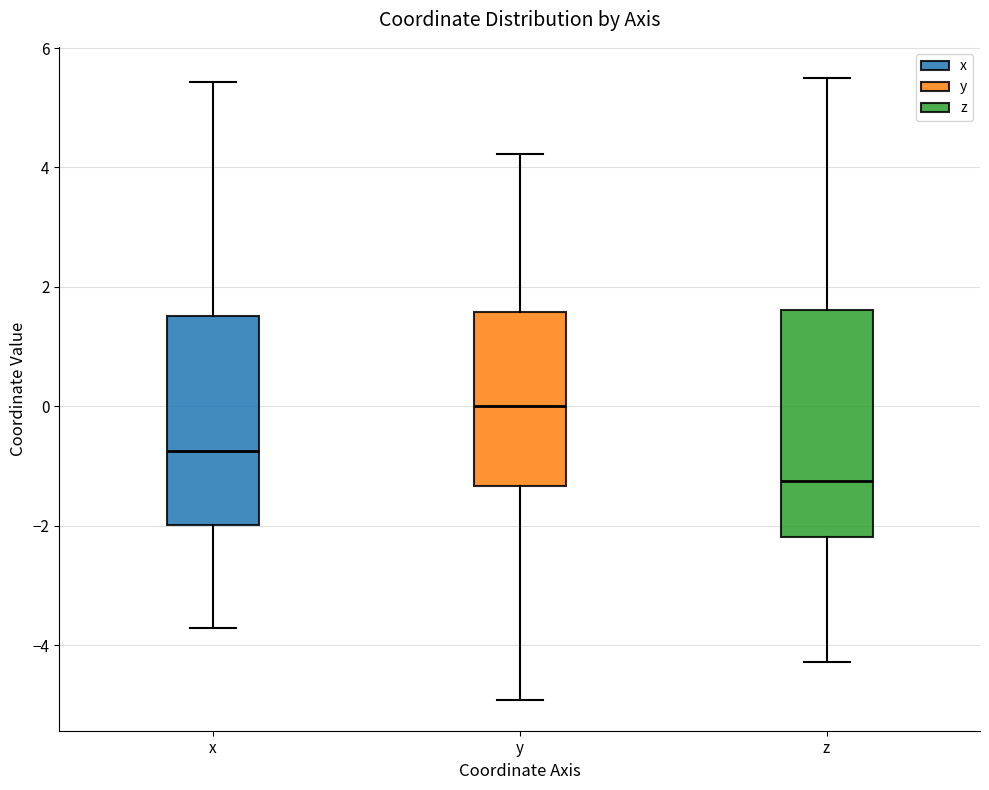

Which box has the highest median line?

y